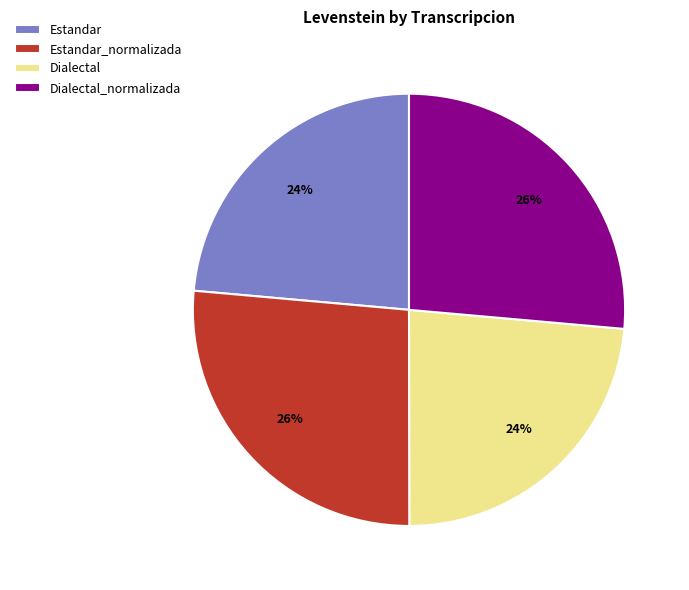

The Dialectal slice represents 14% of the pie. True or false?

False